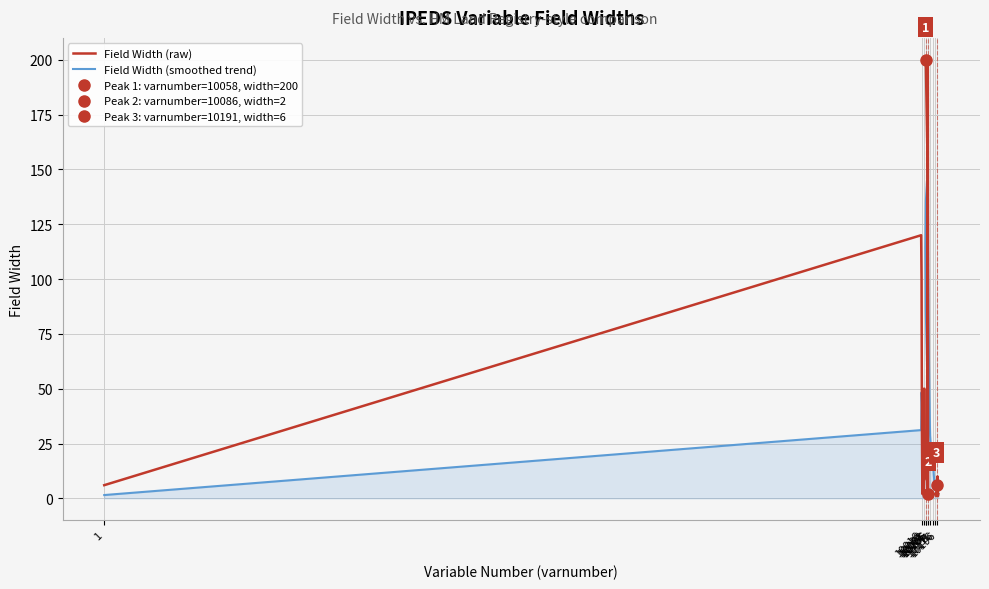

The value of Field Width (raw) at 29 is 0.7. True or false?

False